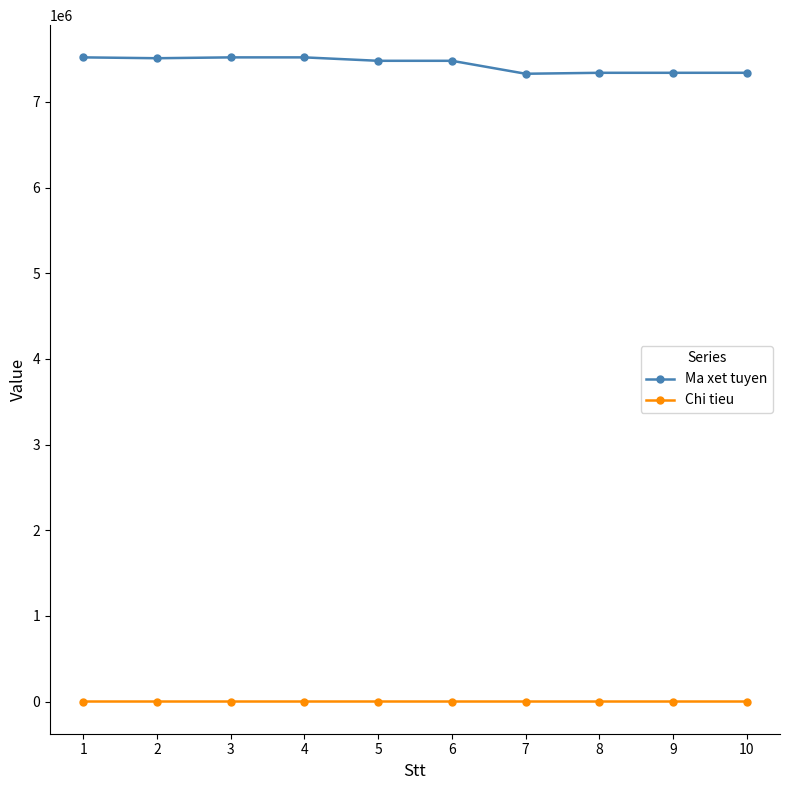

At 1, list the series in order from smallest to largest.

Chi tieu, Ma xet tuyen